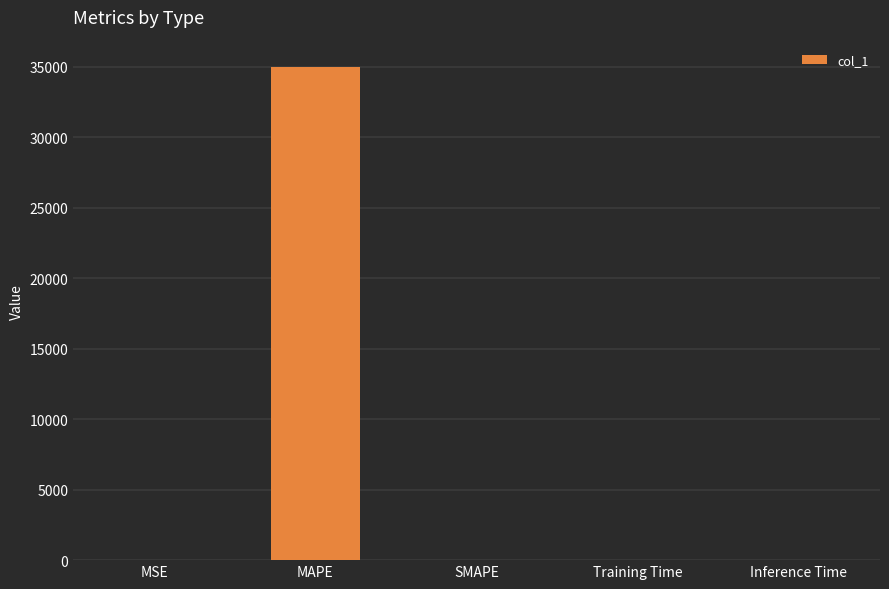

What is the sum of all values?

34982.5